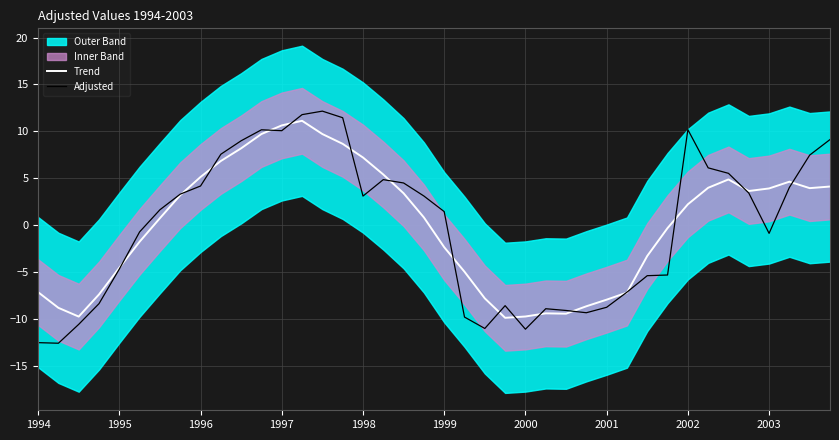

What is the lowest value of the Trend series?

-9.9